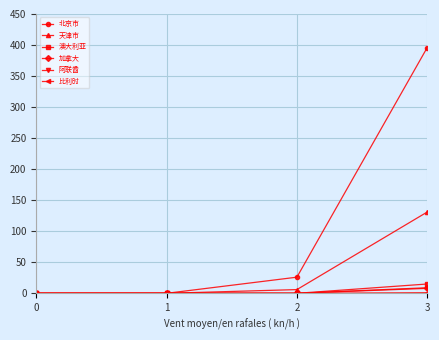

How many 澳大利亚 values are between 0 and 15?

4